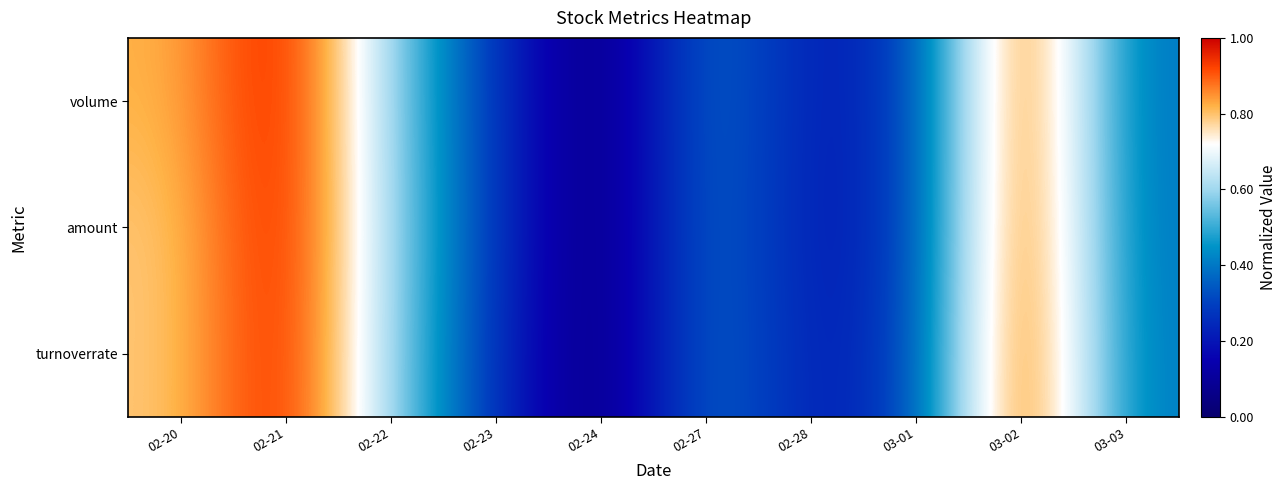

At which category does the chart reach its peak across all series?

02-21